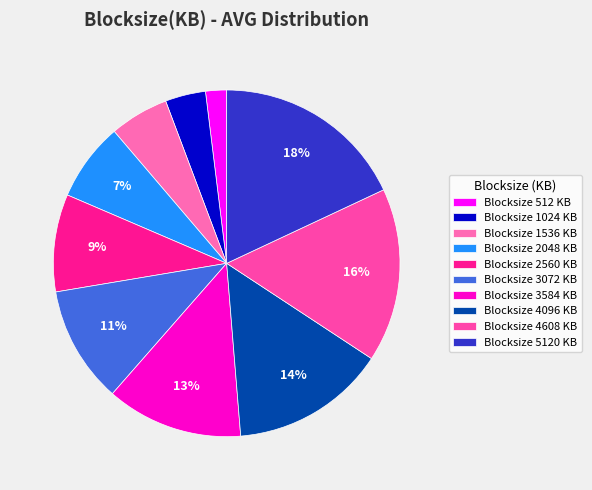

Count the number of slices in the pie.

10